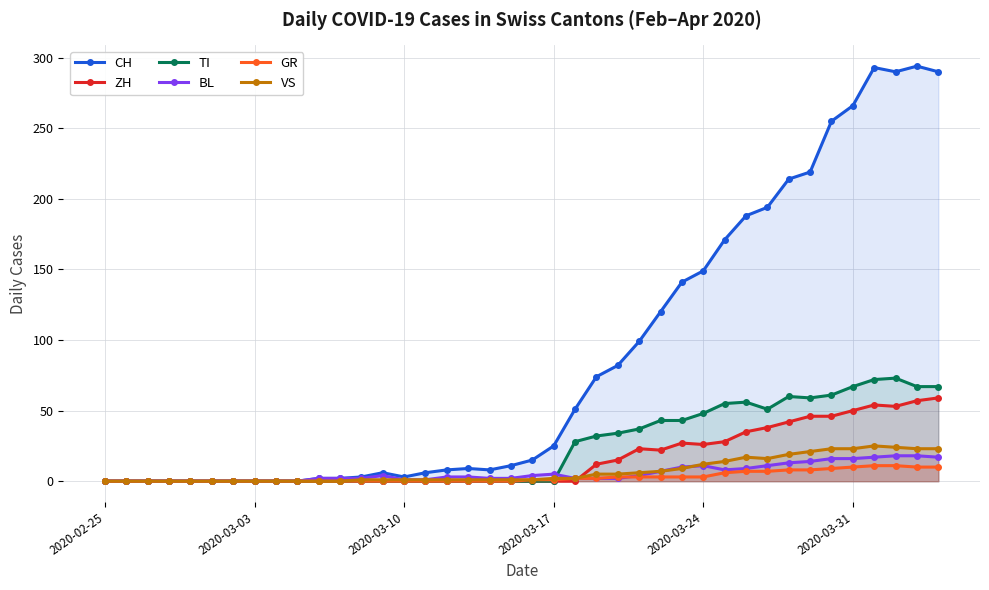

Is it true that CH equals 266 at 2020-03-31?

True